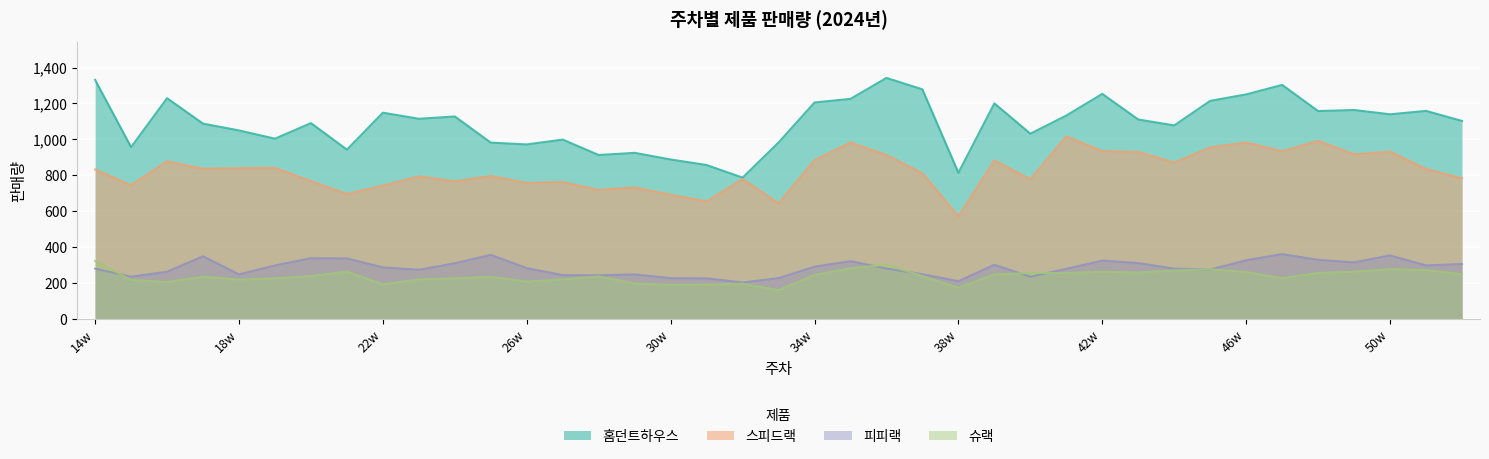

Does the chart display data point markers on the line(s)?

No